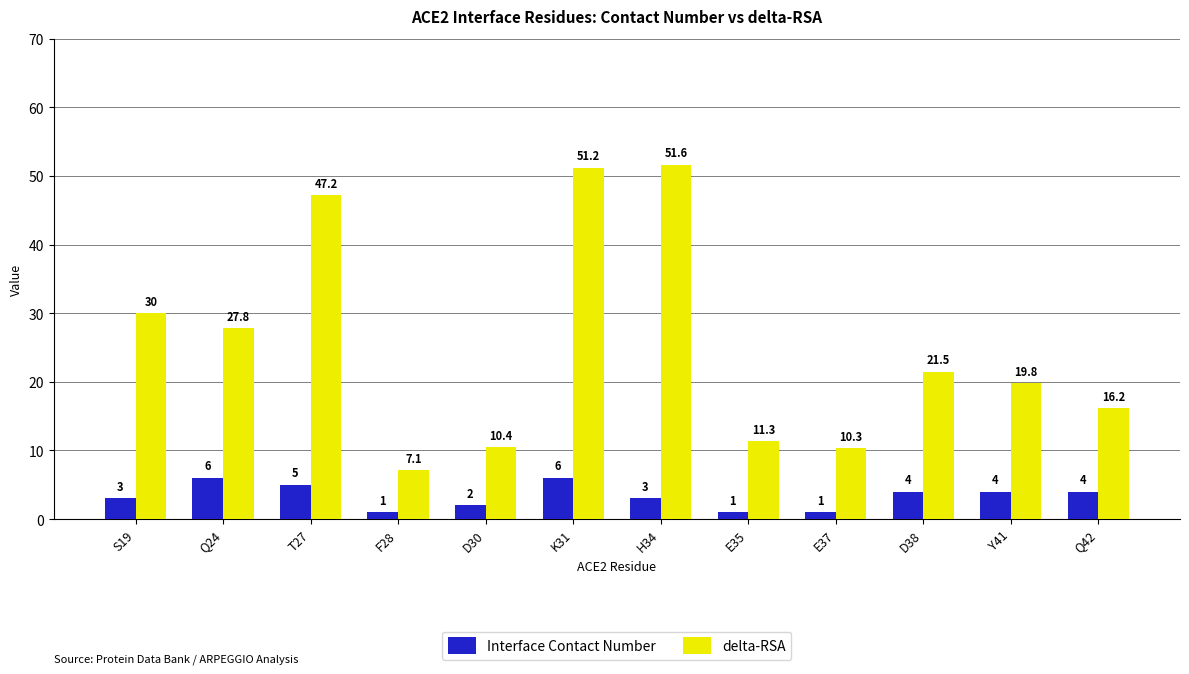

List the series in order of their peak value, highest first.

delta-RSA, Interface Contact Number